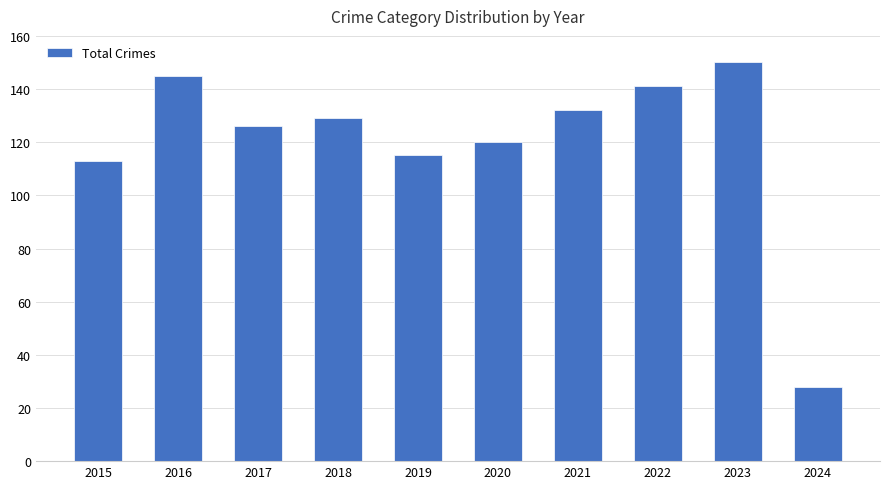

Rank the categories by value from lowest to highest.

2024, 2015, 2019, 2020, 2017, 2018, 2021, 2022, 2016, 2023